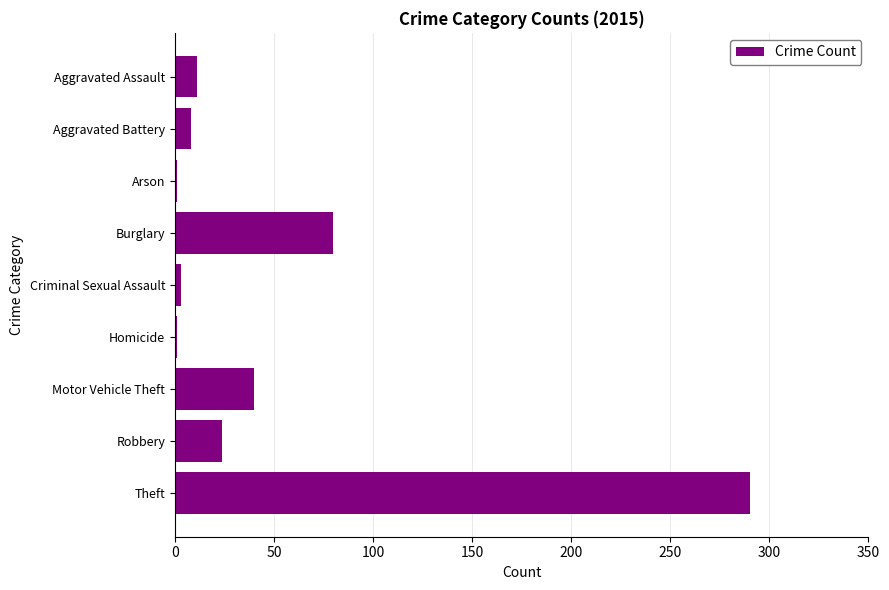

Is it true that the value at Burglary is 113?

False